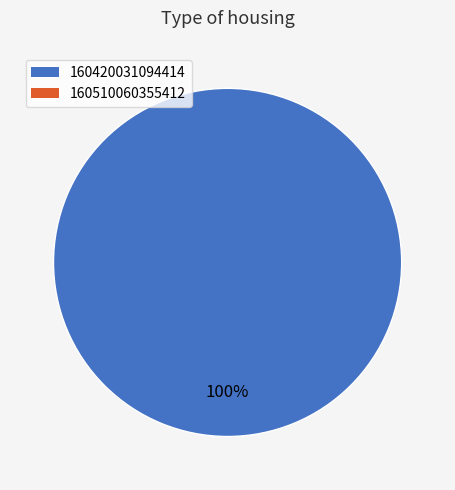

Is there any slice that represents more than half of the pie?

Yes